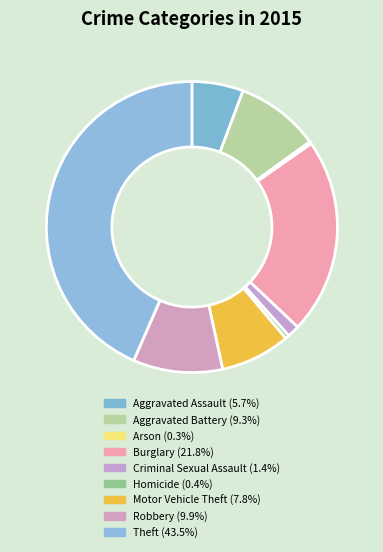

What is the smallest slice in the pie chart?

Arson